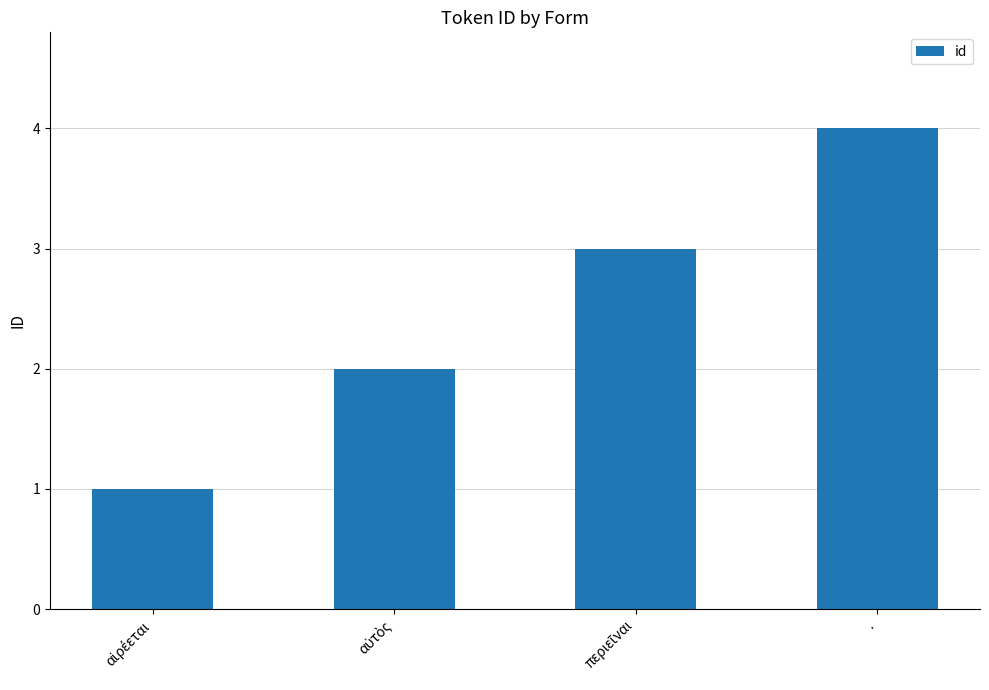

How many distinct data groups are displayed?

1